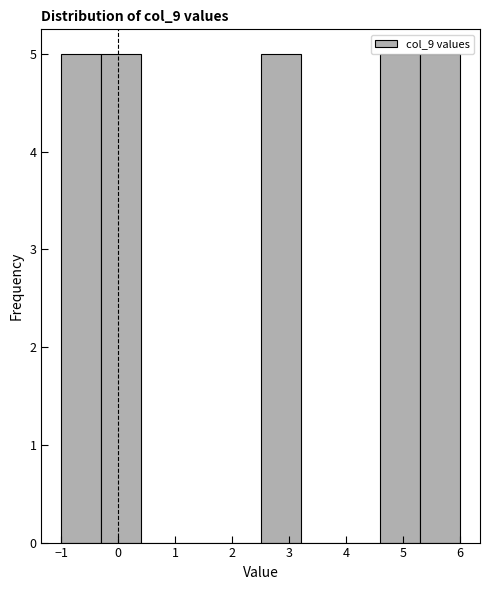

How tall is the bar that spans 2.5 to 3.2 on the x-axis? The values are not printed on the chart, so give them approximately, as read against the axis.

5